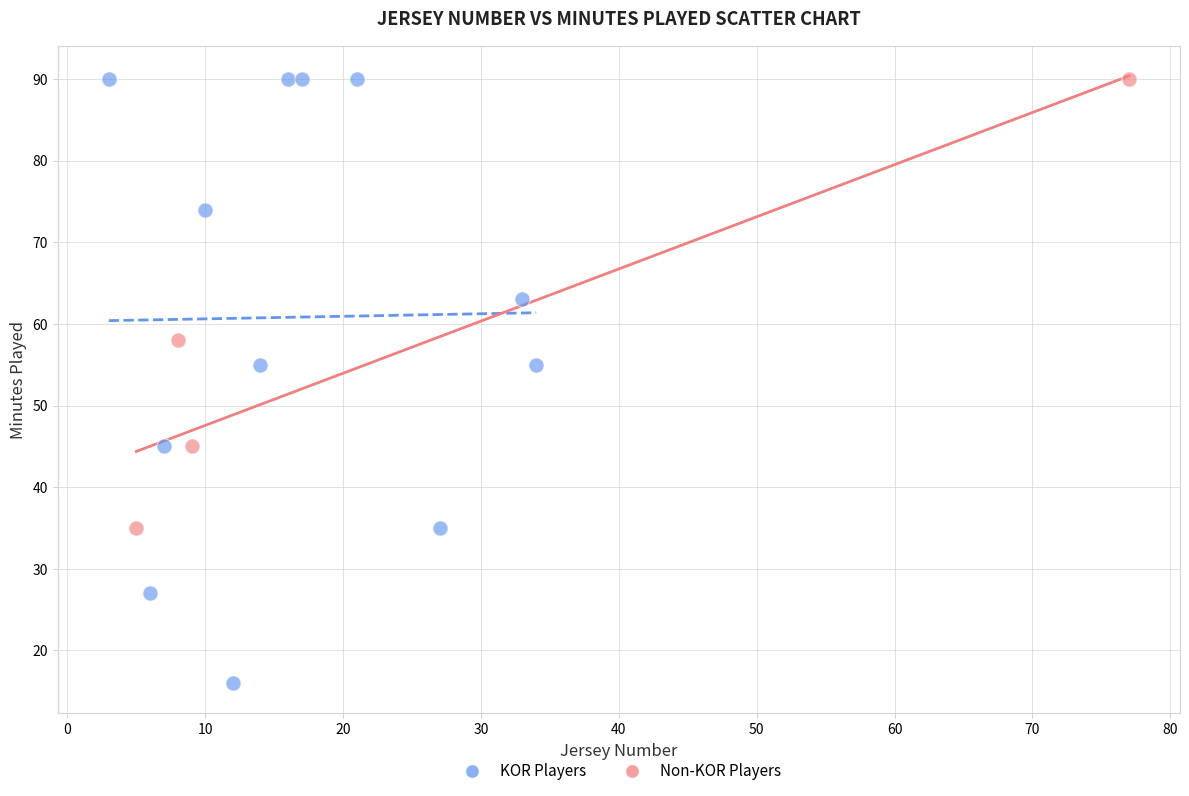

Which series has the largest Y range (max minus min)?

KOR Players